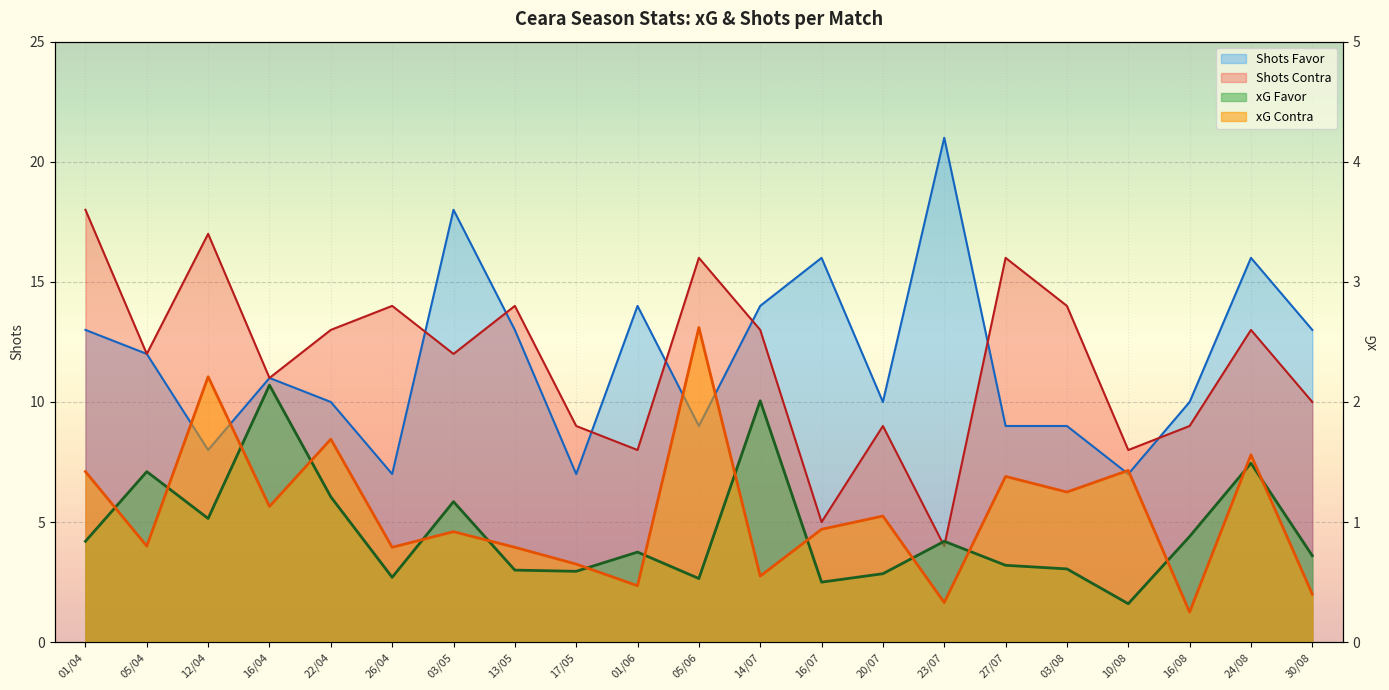

Which has a higher value, 16/08 or 20/07?

16/08